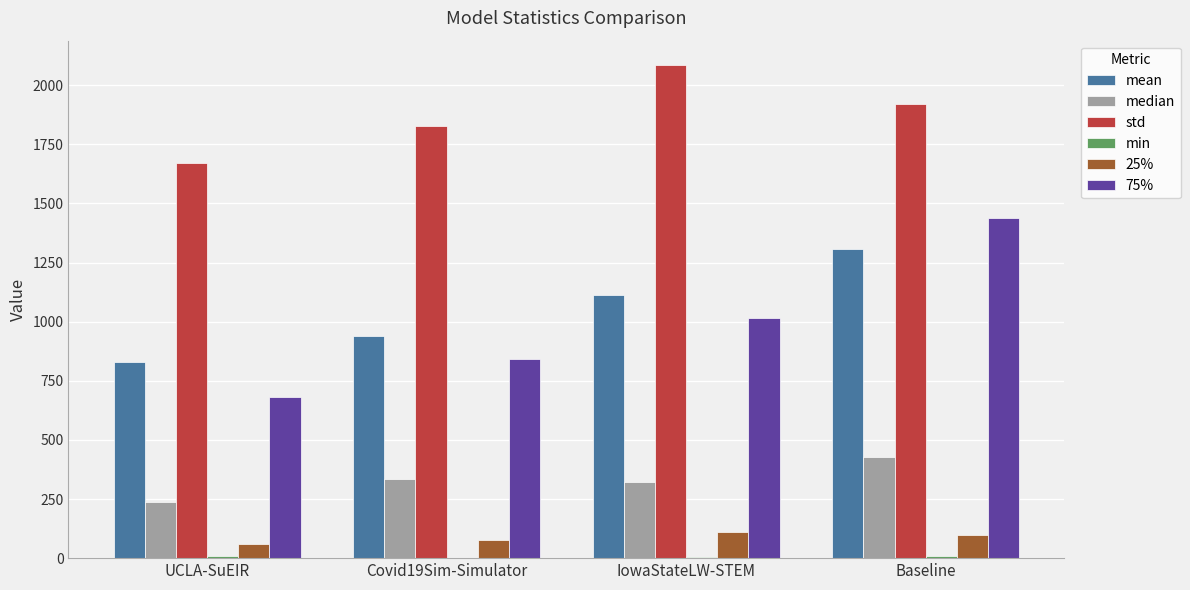

Which series has the largest total across all categories?

std